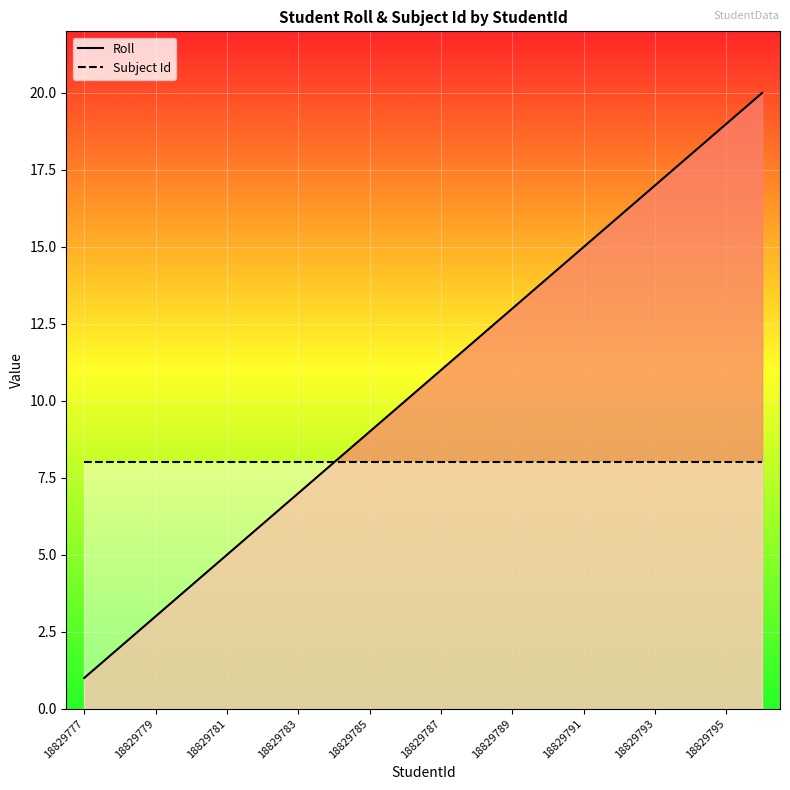

True or false: Subject Id and Roll intersect in this chart.

False